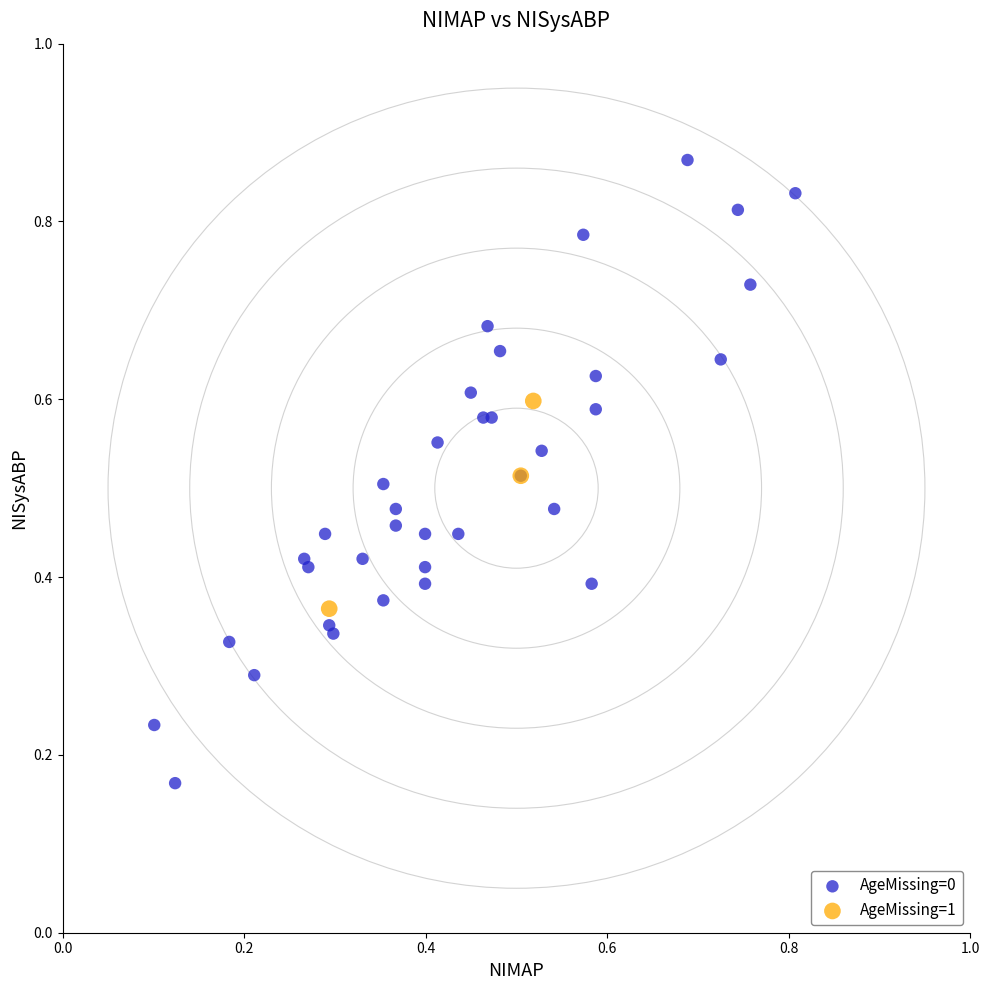

Which series reaches the minimum Y coordinate?

AgeMissing=0